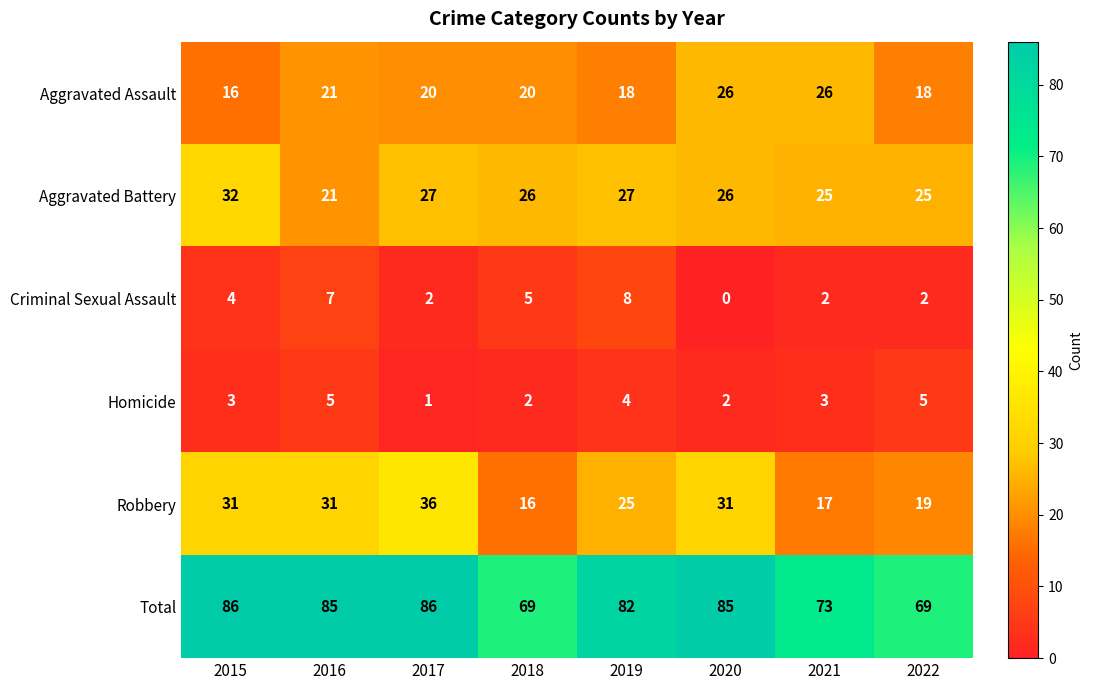

How many categories are shown in the chart?

8